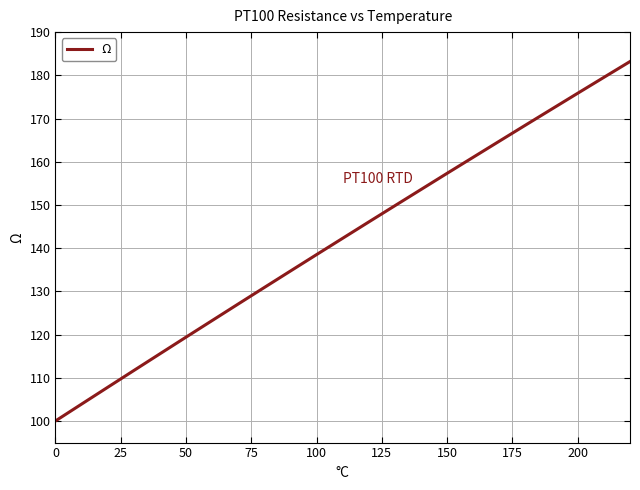

What is the difference between the maximum and minimum values?

83.2